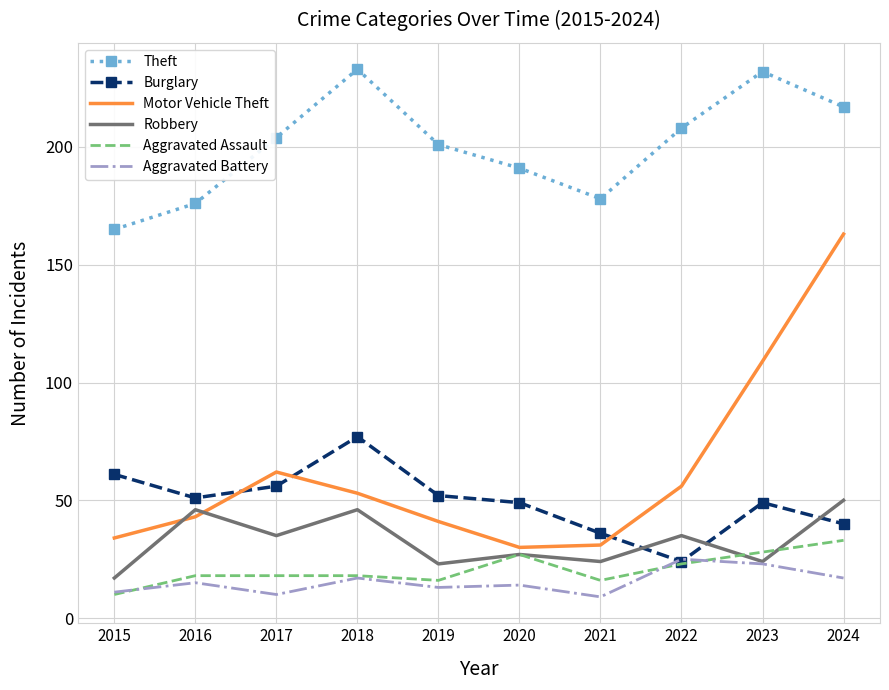

At which label does Burglary reach its minimum?

2022